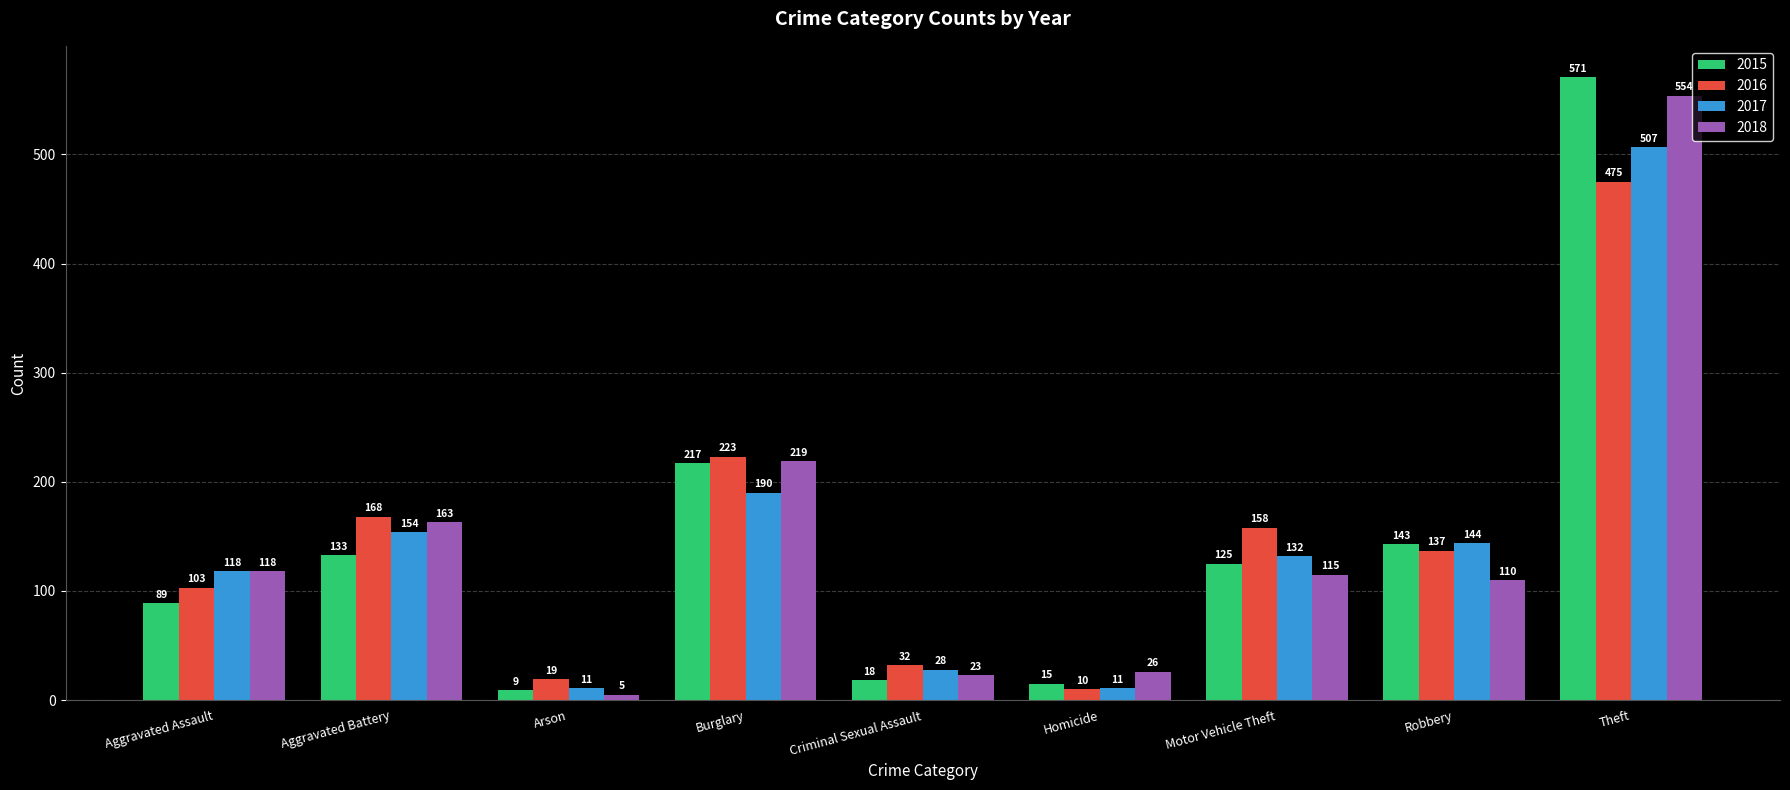

At which category is the sum across all series the highest?

Theft